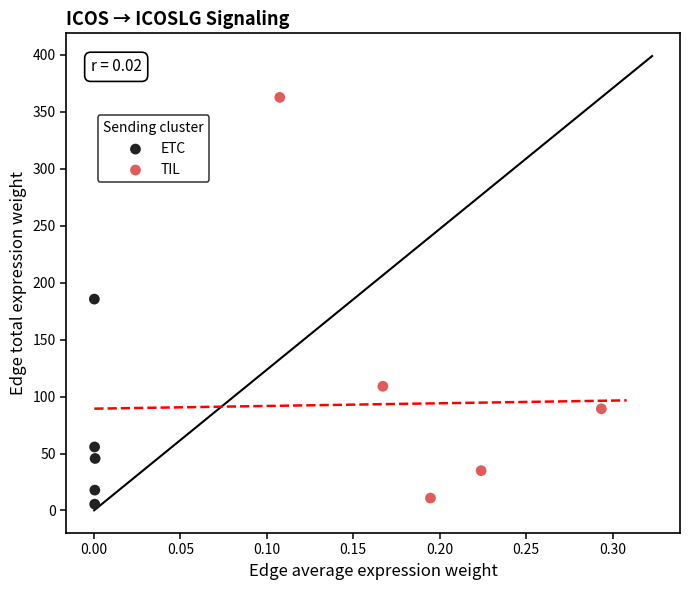

Which series reaches the maximum Y coordinate?

TIL